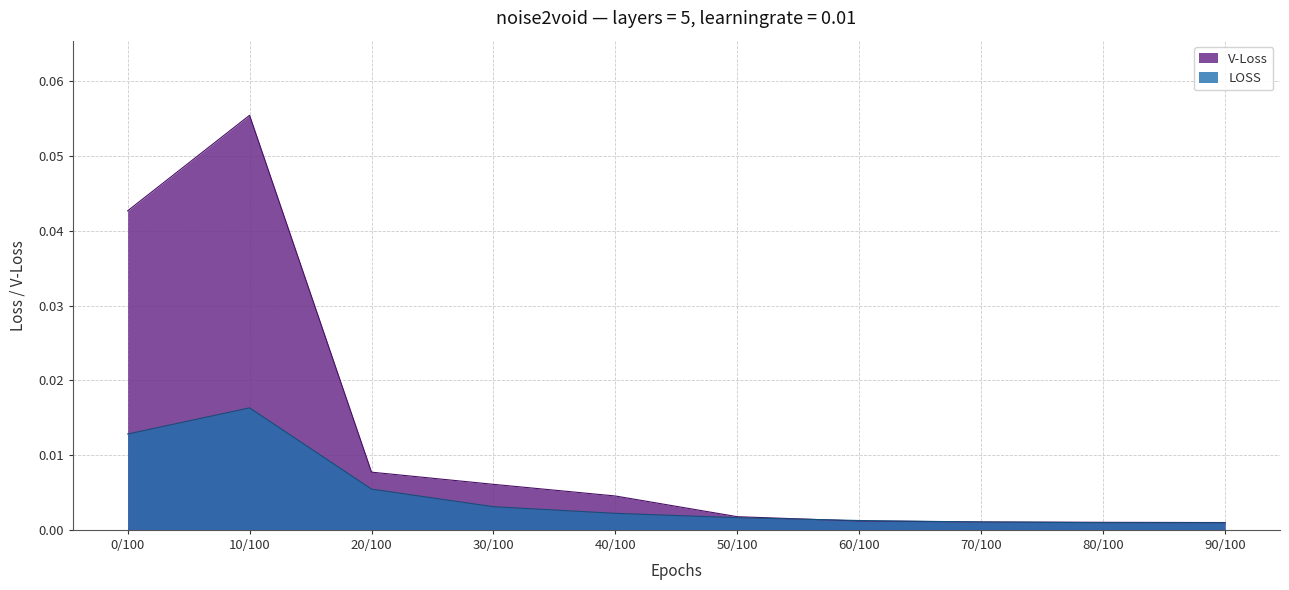

Which series changed the most between 40/100 and 90/100?

V-Loss